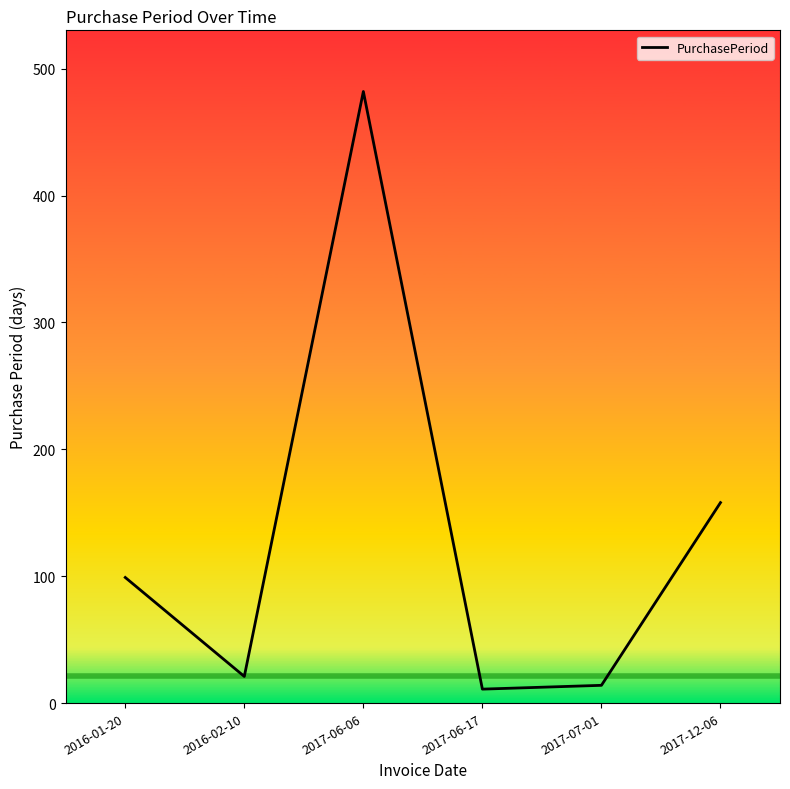

True or false: there are more than 0 points higher than both neighbors.

True